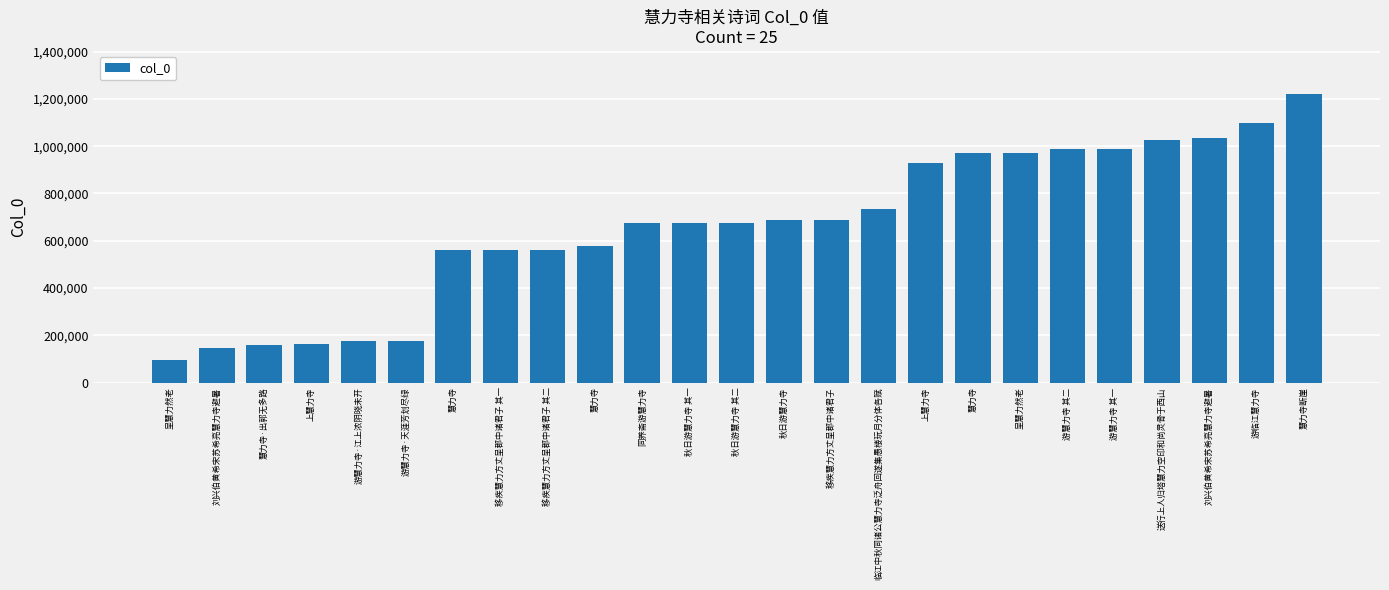

What is the sum of the values at 呈慧力然老 and 游慧力寺·天涯芳划尽绿?

272843